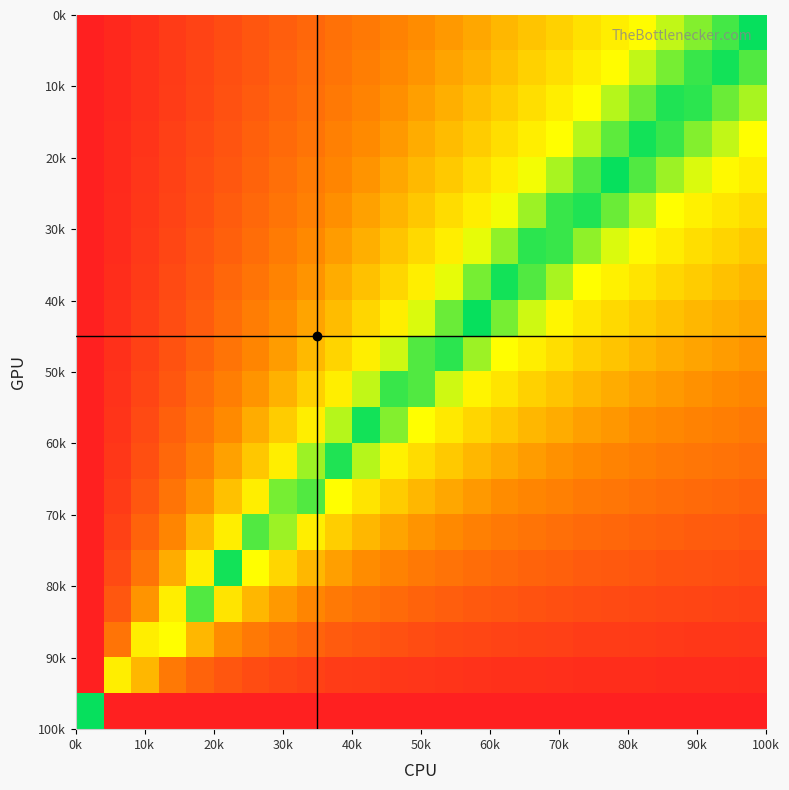

What is the minimum value shown in the chart?

-1.0